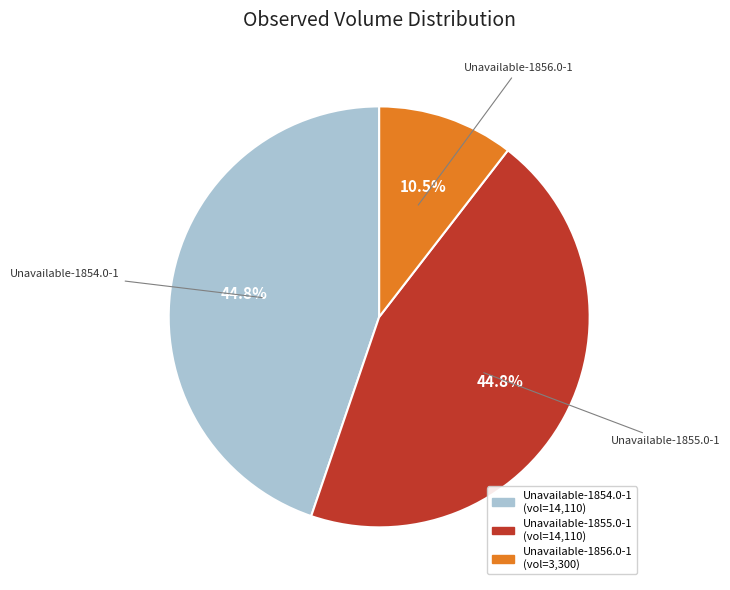

To the nearest percent, what portion does Unavailable-1854.0-1 represent?

45%